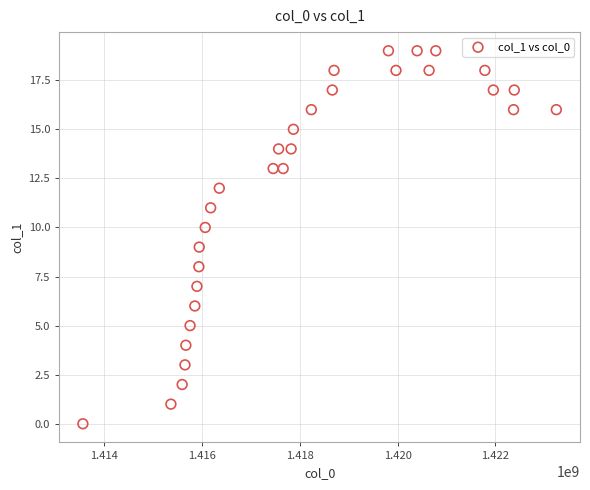

What is the range of X values (max minus min)?

9684248